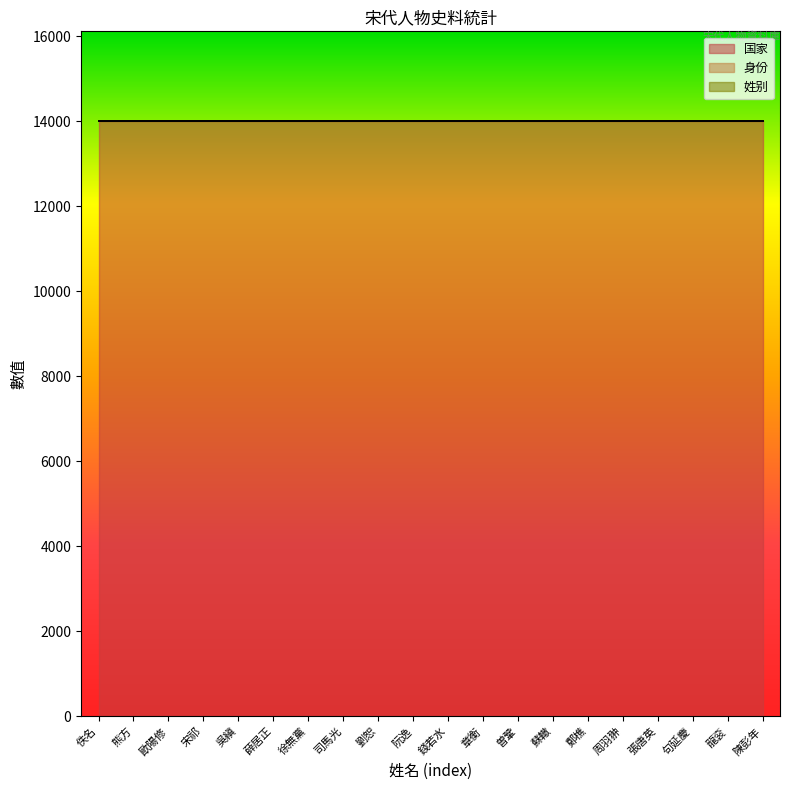

How many data points does each series have?

20